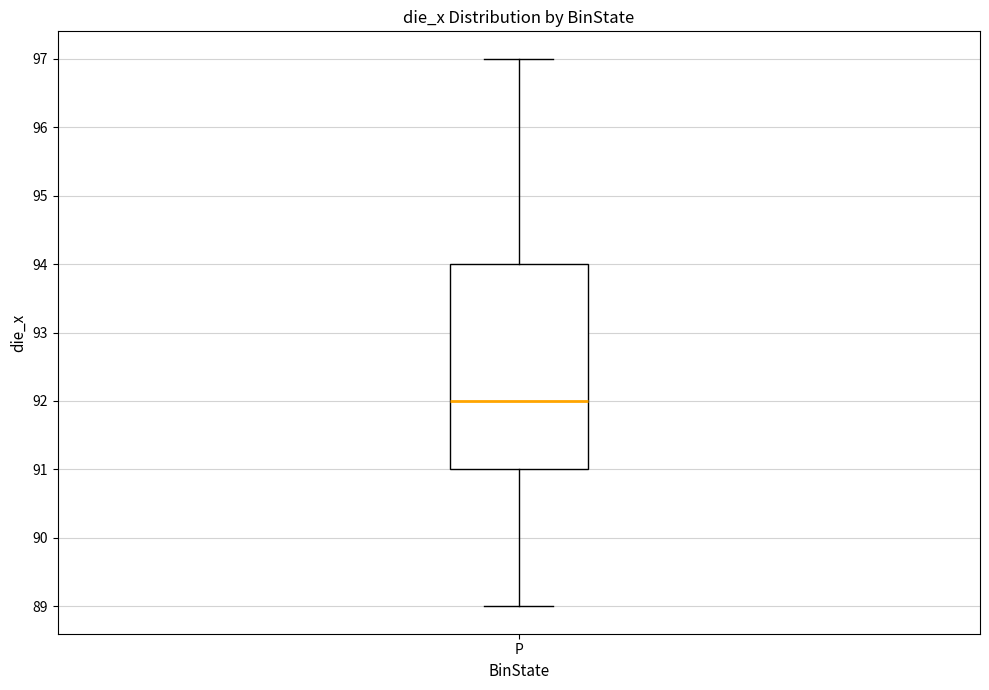

Where is the upper edge of the box for P on the y-axis? The values are not printed on the chart, so give them approximately, as read against the axis.

94